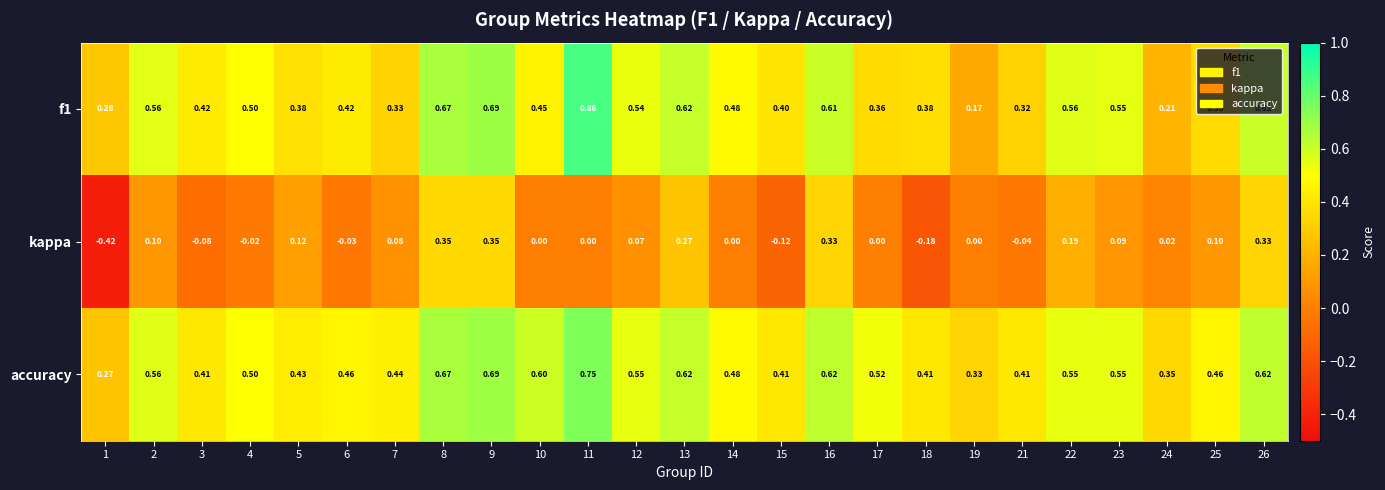

Which series changed the most between 1 and 7?

kappa